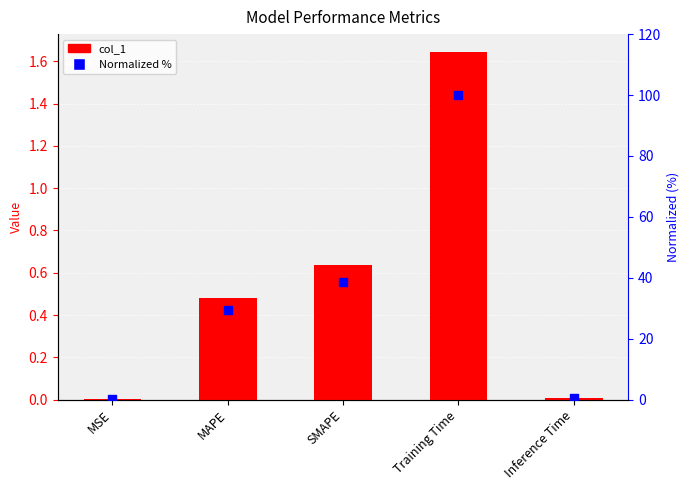

Is the value of col_1 at Training Time greater than the value of Normalized % at MAPE?

No